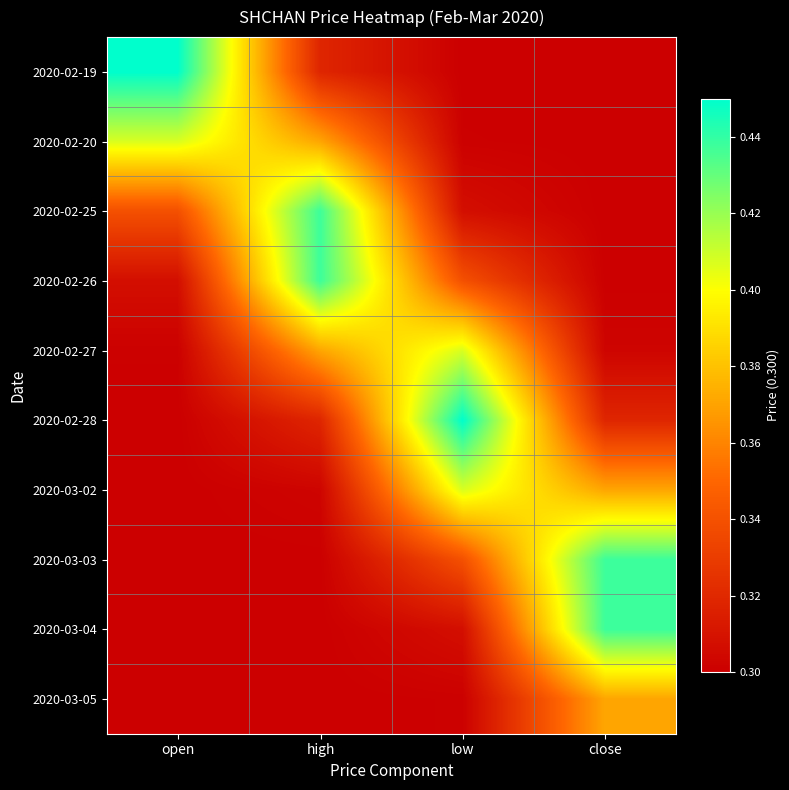

Which label corresponds to the largest value in the chart?

open